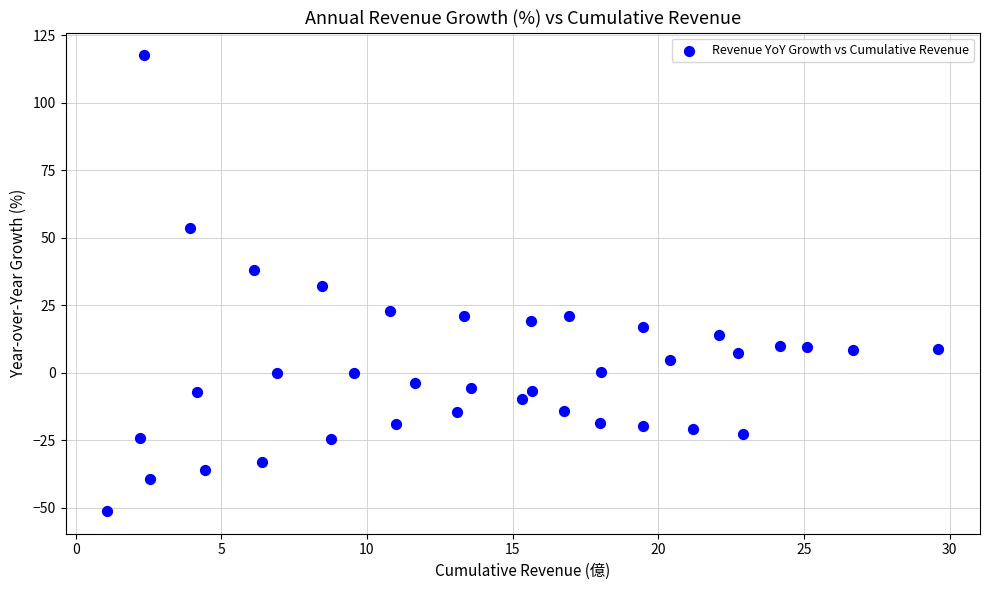

What is the range of X values (max minus min)?

28.5